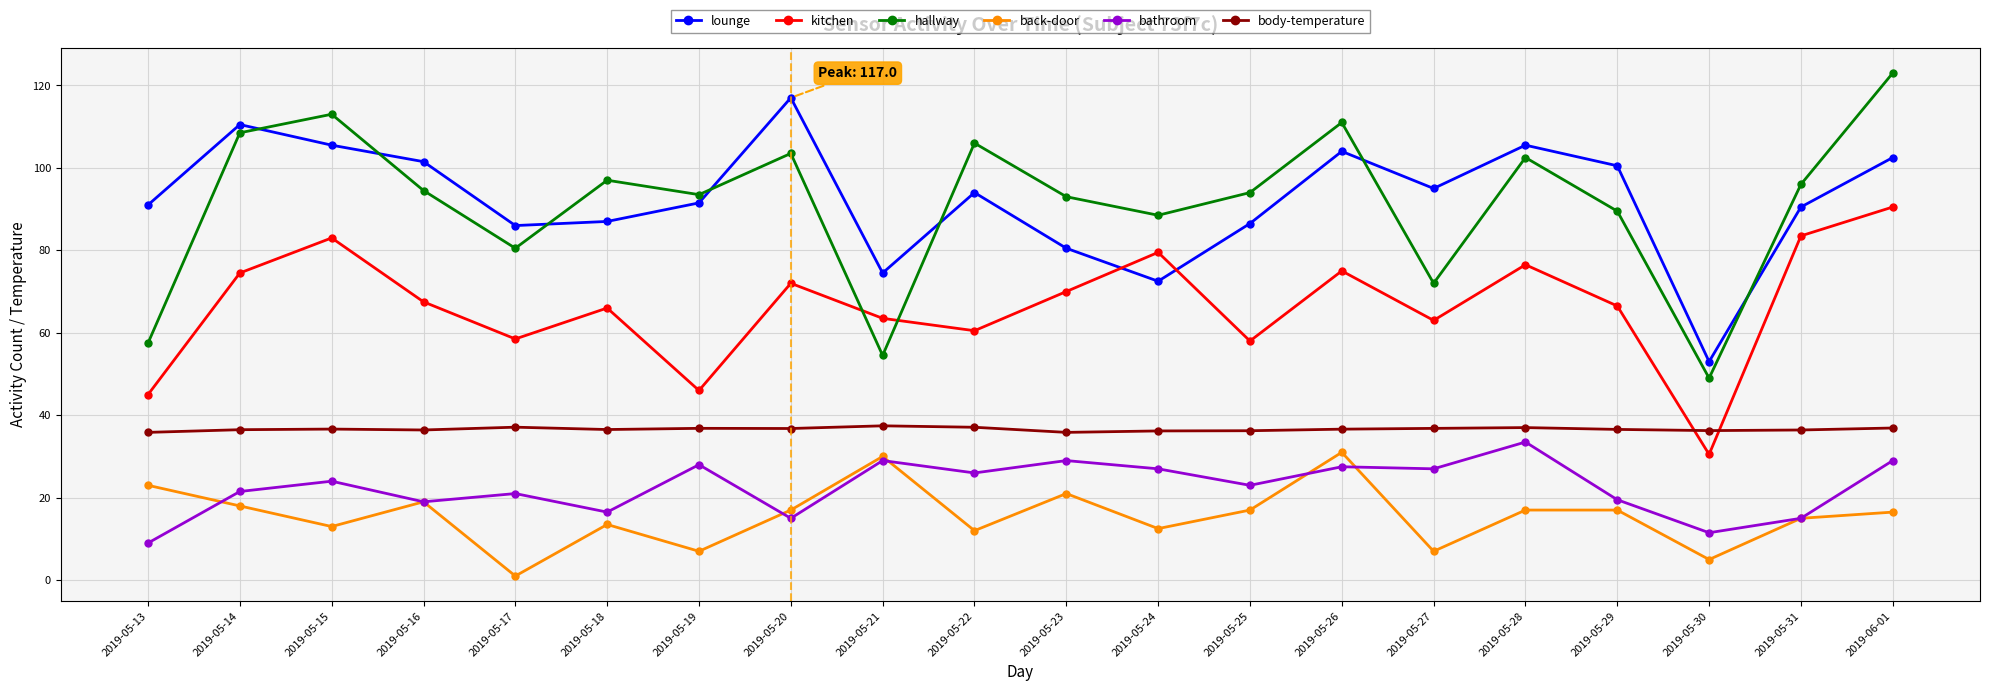

What is the difference between the highest and lowest values at 2019-05-20?

102.0